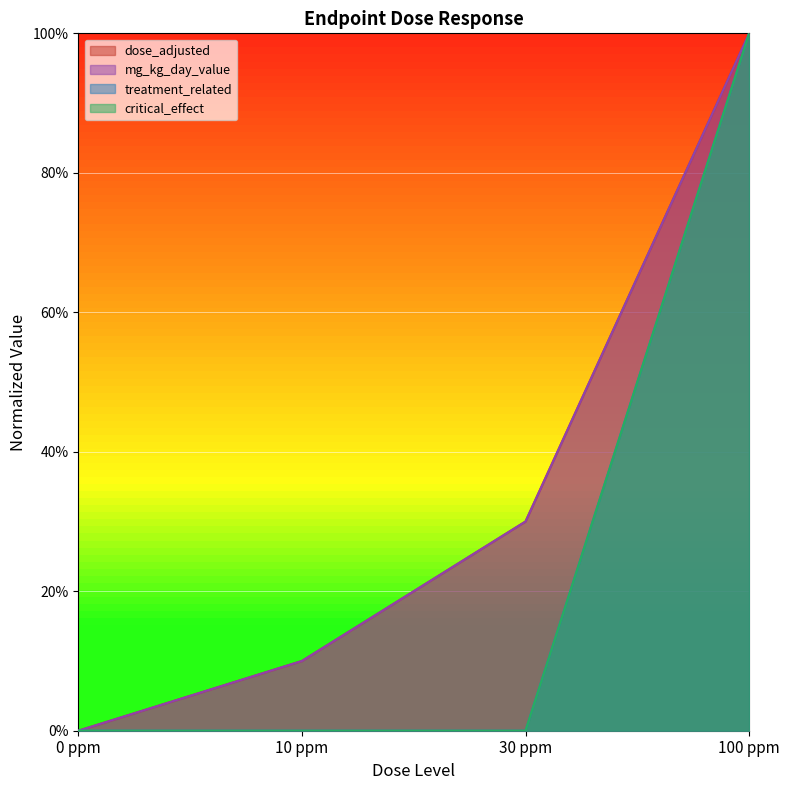

How many lines are shown in the chart?

4